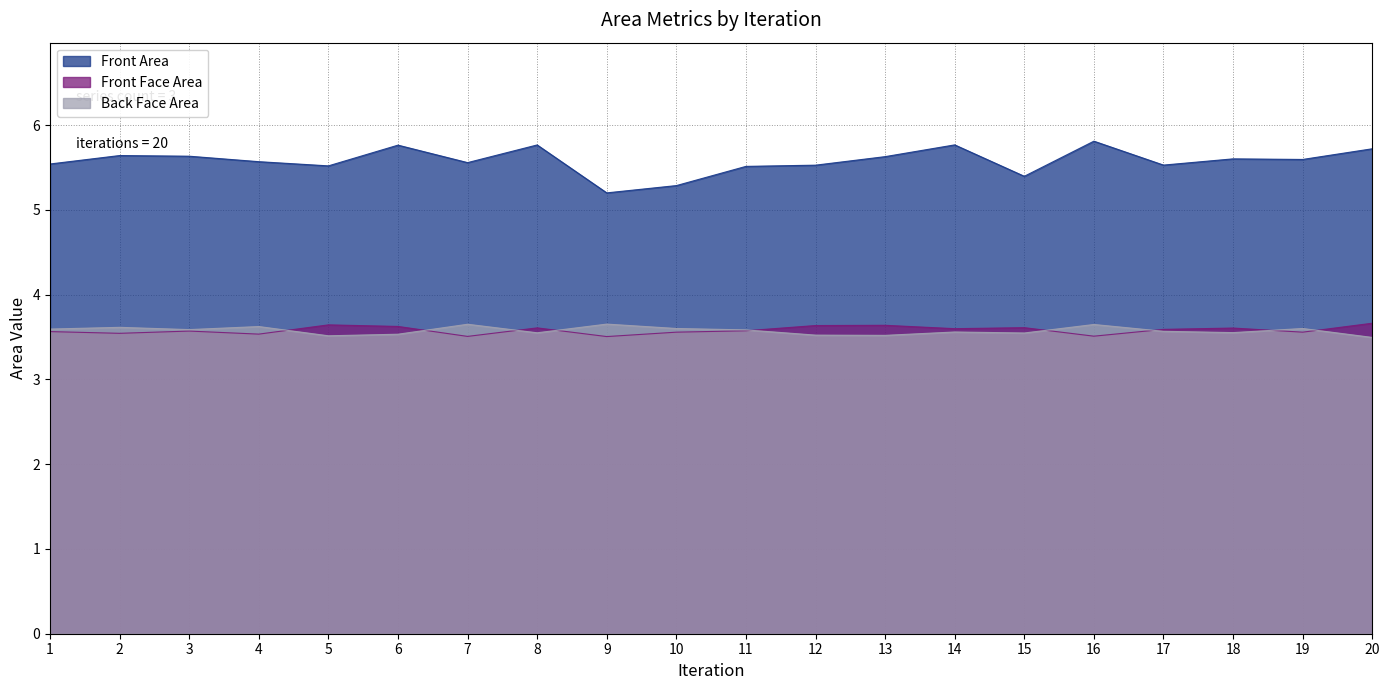

How many lines are shown in the chart?

3